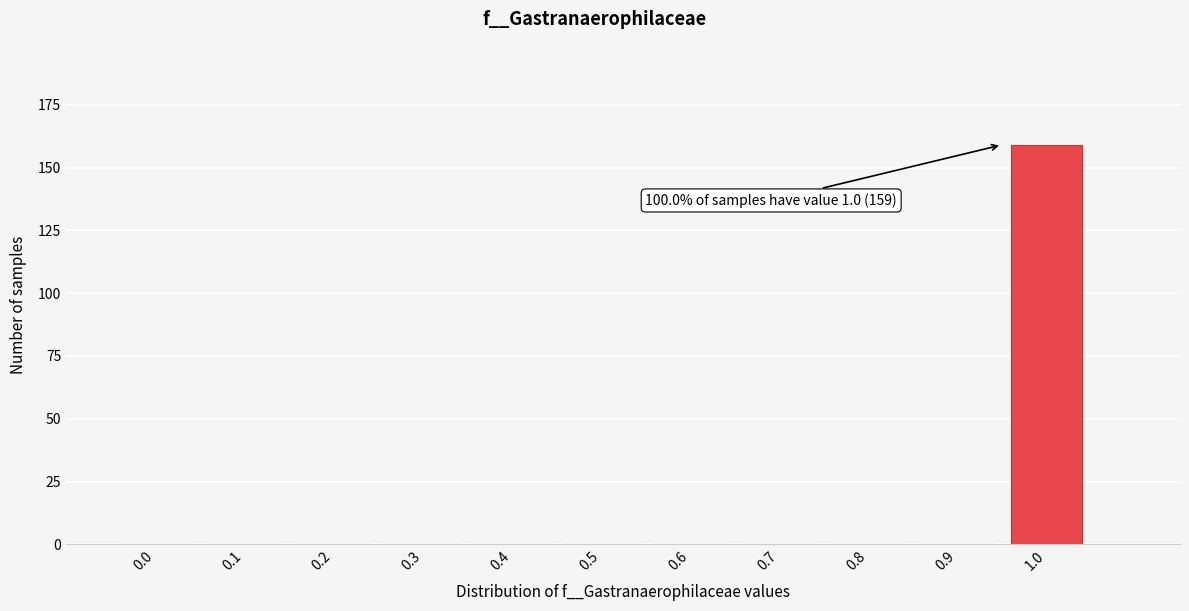

Reading right to left, transcribe all the data shown in this chart.

1.0=159	0.9=0	0.8=0	0.7=0	0.6=0	0.5=0	0.4=0	0.3=0	0.2=0	0.1=0	0.0=0